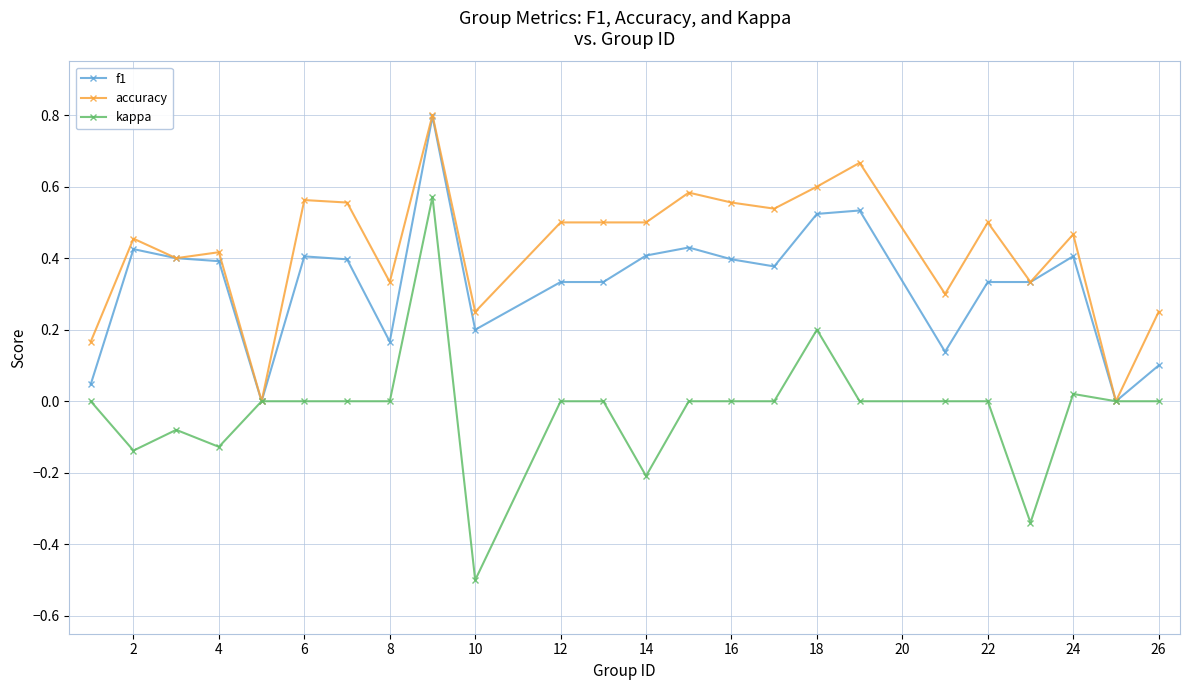

Count the number of categories in the chart.

24